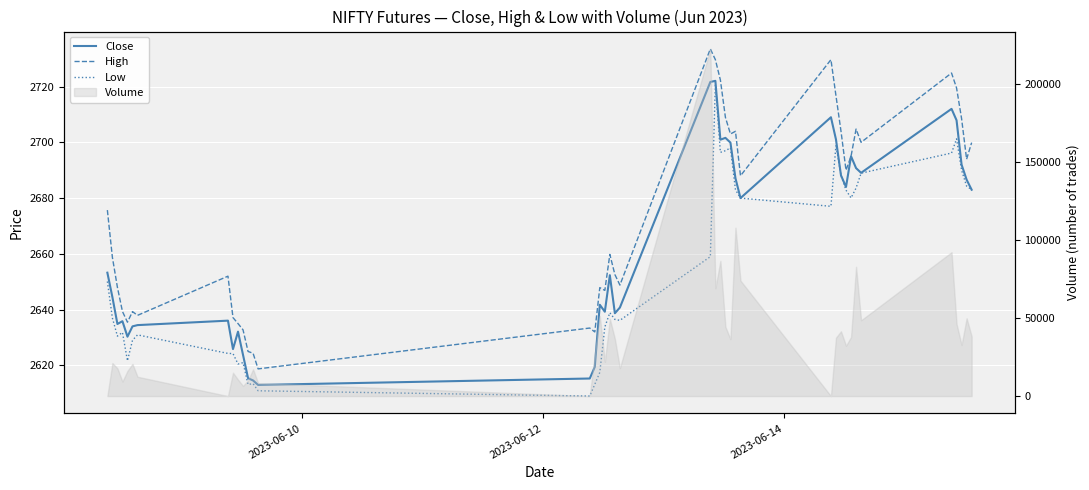

True or false: High and Close cross at least once.

False